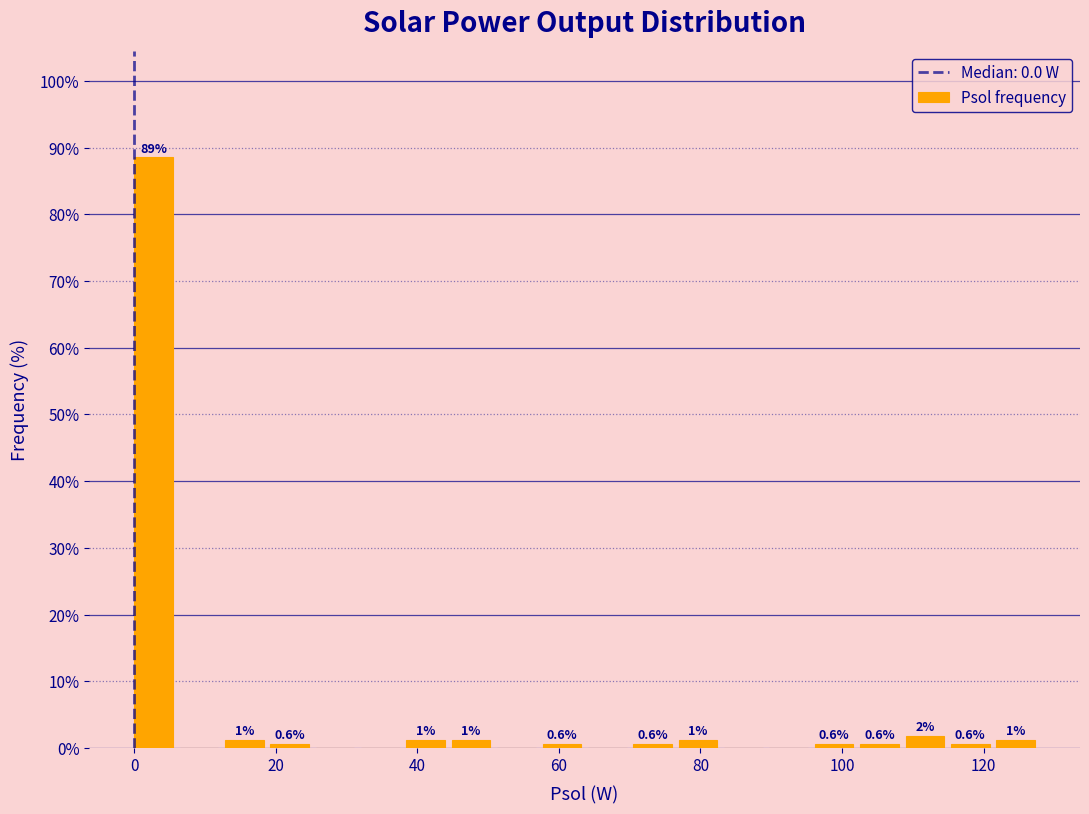

Around what value on the x-axis is the tallest bar? Give the approximate position of its centre, as read against the axis.

2